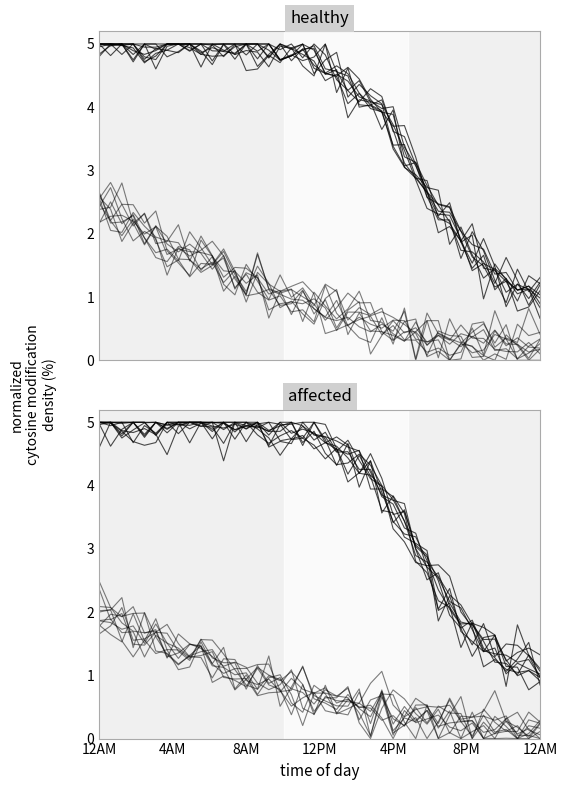

Is the value of S-based at 25 greater than the value of C-mod at 17?

Yes